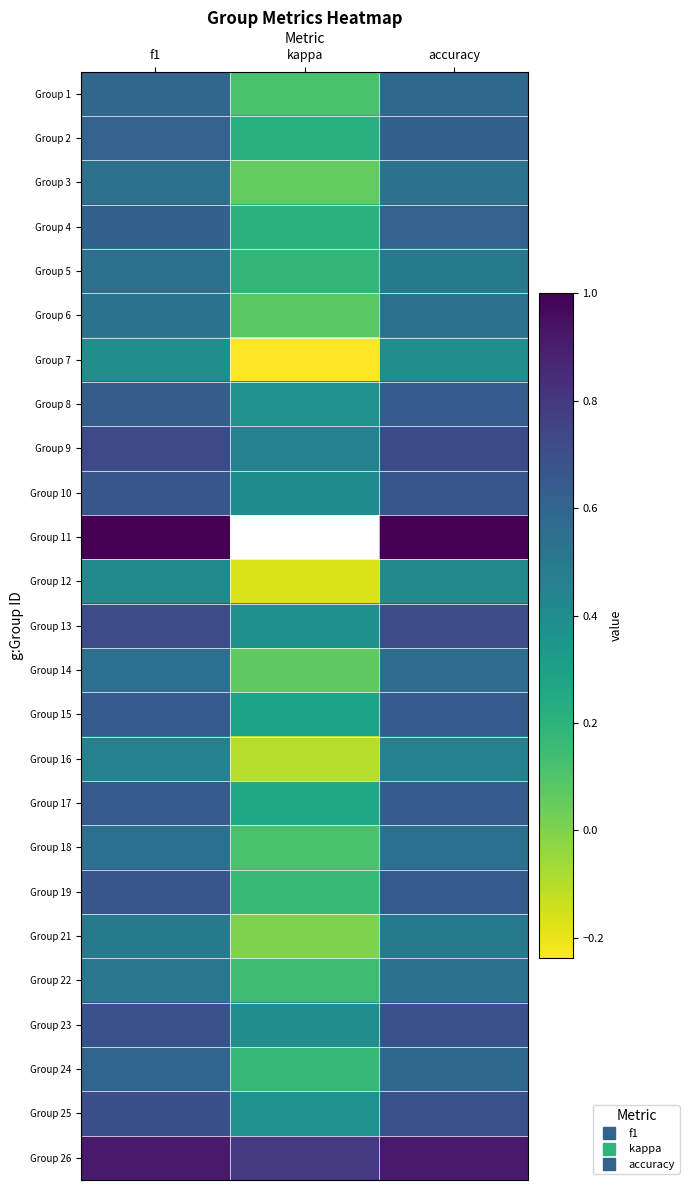

At kappa, list the series in order from largest to smallest.

Group 11, Group 26, Group 9, Group 10, Group 23, Group 13, Group 25, Group 8, Group 15, Group 17, Group 2, Group 4, Group 5, Group 24, Group 19, Group 22, Group 1, Group 18, Group 6, Group 14, Group 3, Group 21, Group 16, Group 12, Group 7